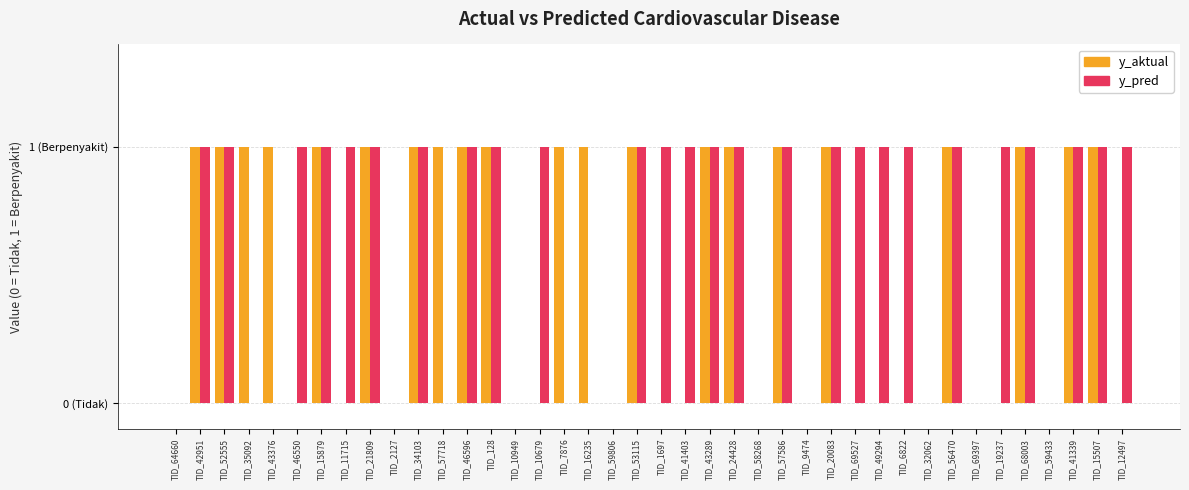

List the series in order of their overall mean, highest first.

y_pred, y_aktual